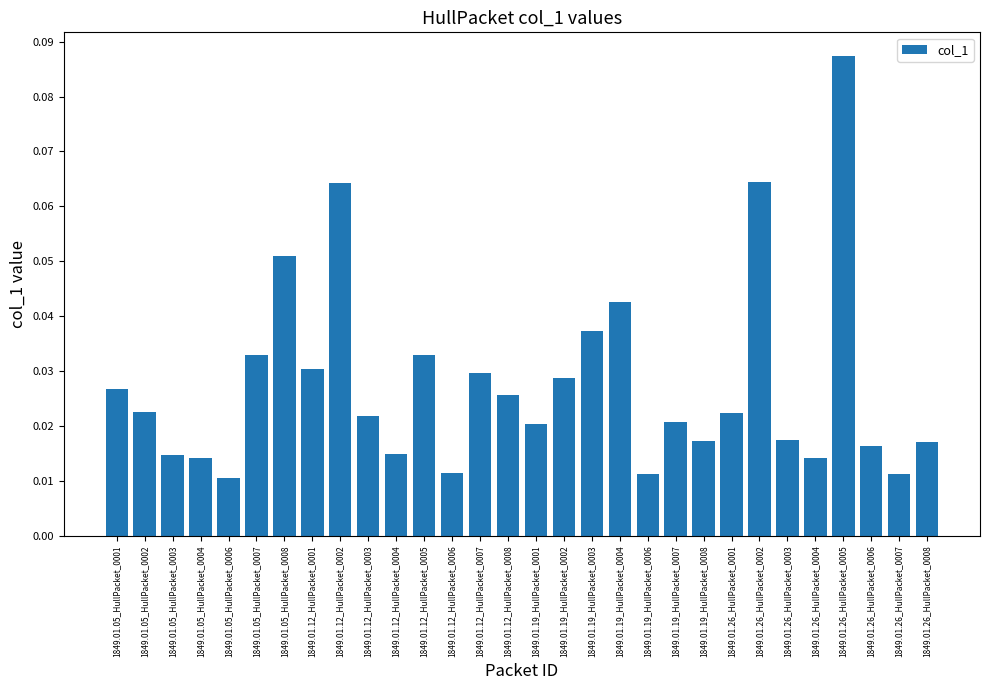

Count the values in the range 0 to 1.

30